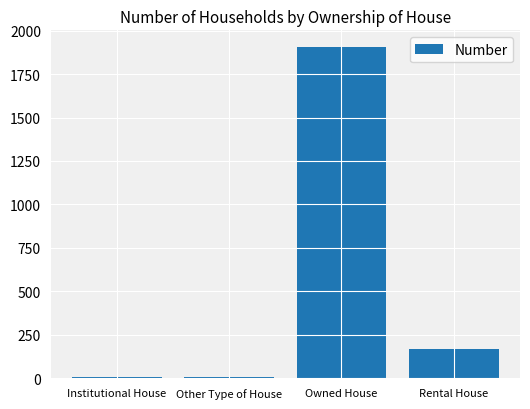

The chart shows a value of 762 at Owned House. True or false?

False